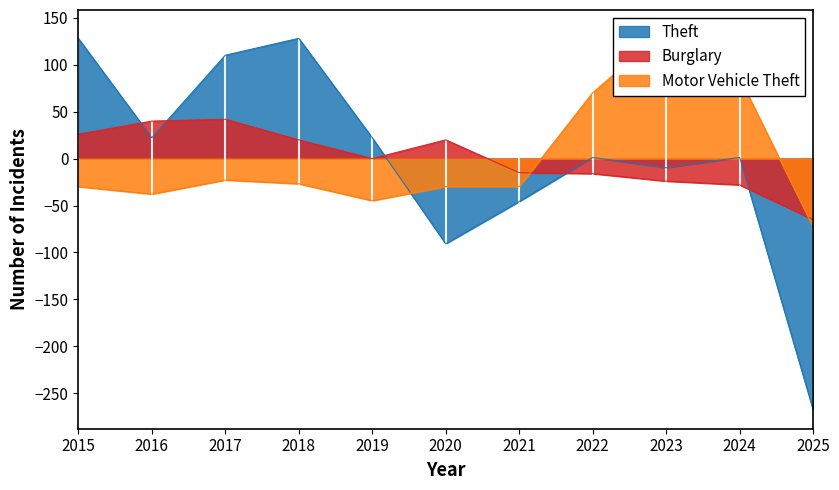

In Burglary, how many points are higher than both neighbors (excluding endpoints)?

2